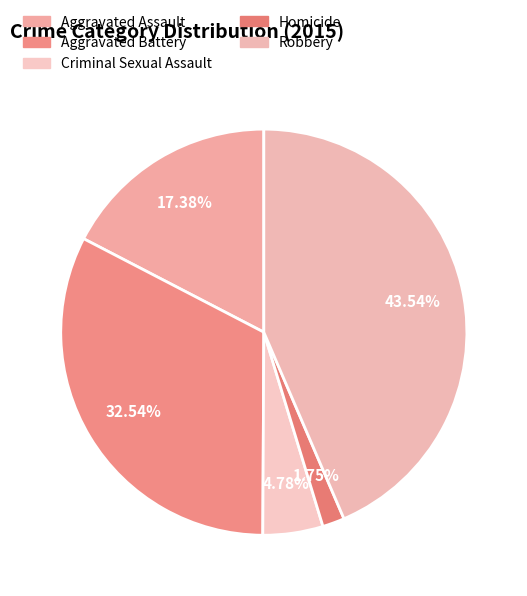

Count the number of slices in the pie.

5